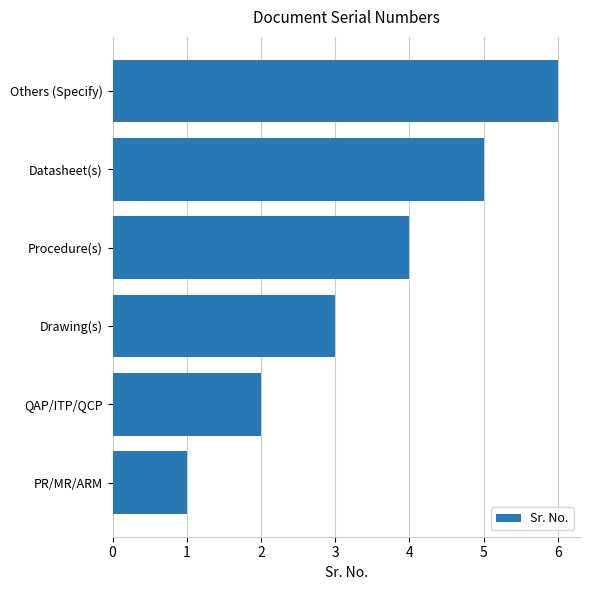

Are the bars grouped side by side (vs. stacked)?

No